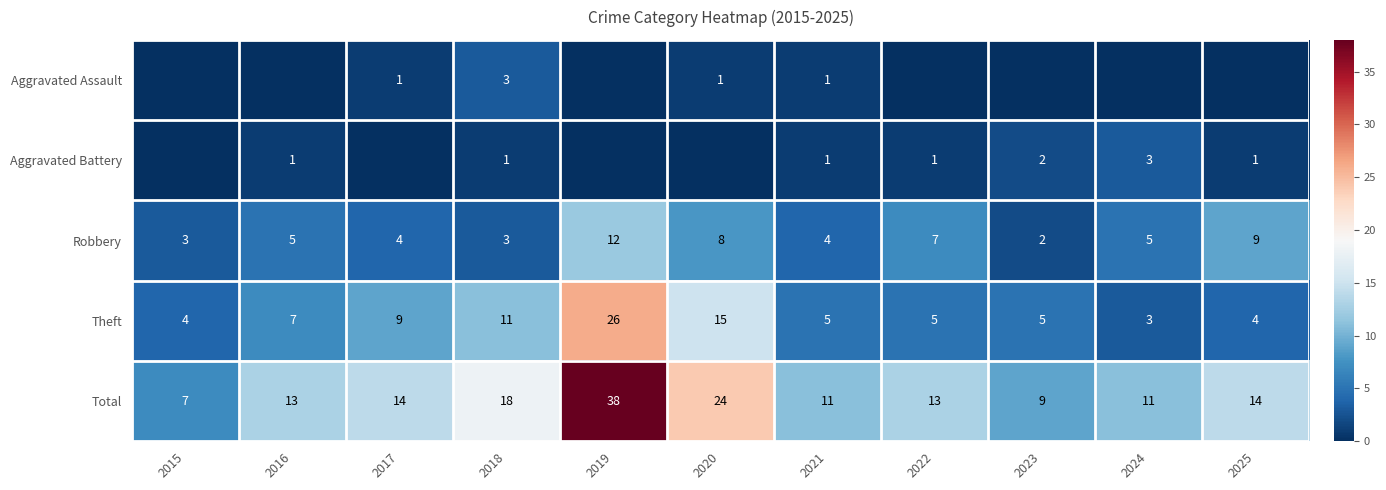

What is the difference between the highest and lowest values at 2021?

10